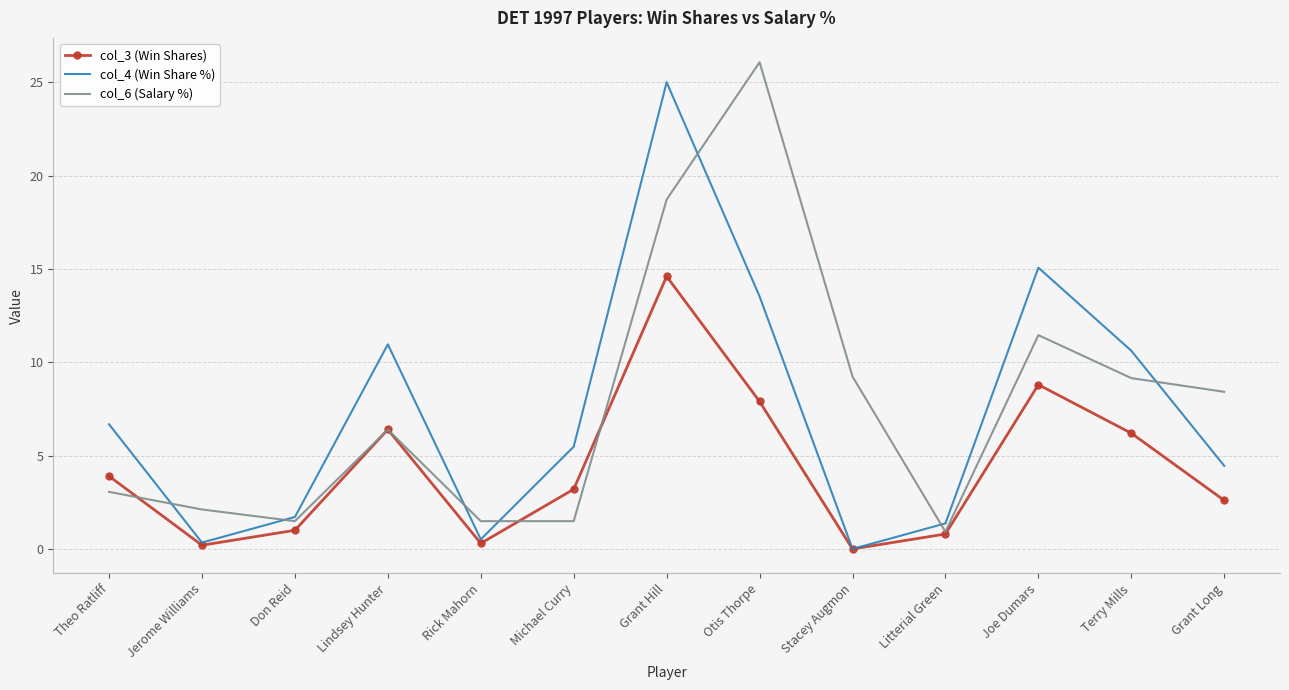

What position from the left is Terry Mills?

12